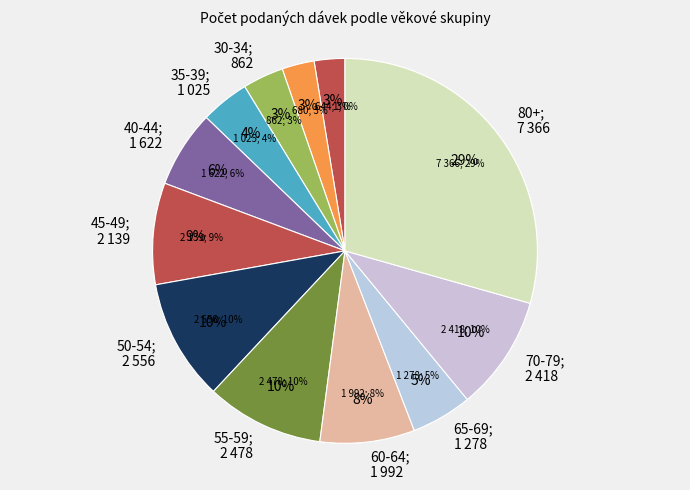

To the nearest percent, what percentage of the pie is 45-49?

9%